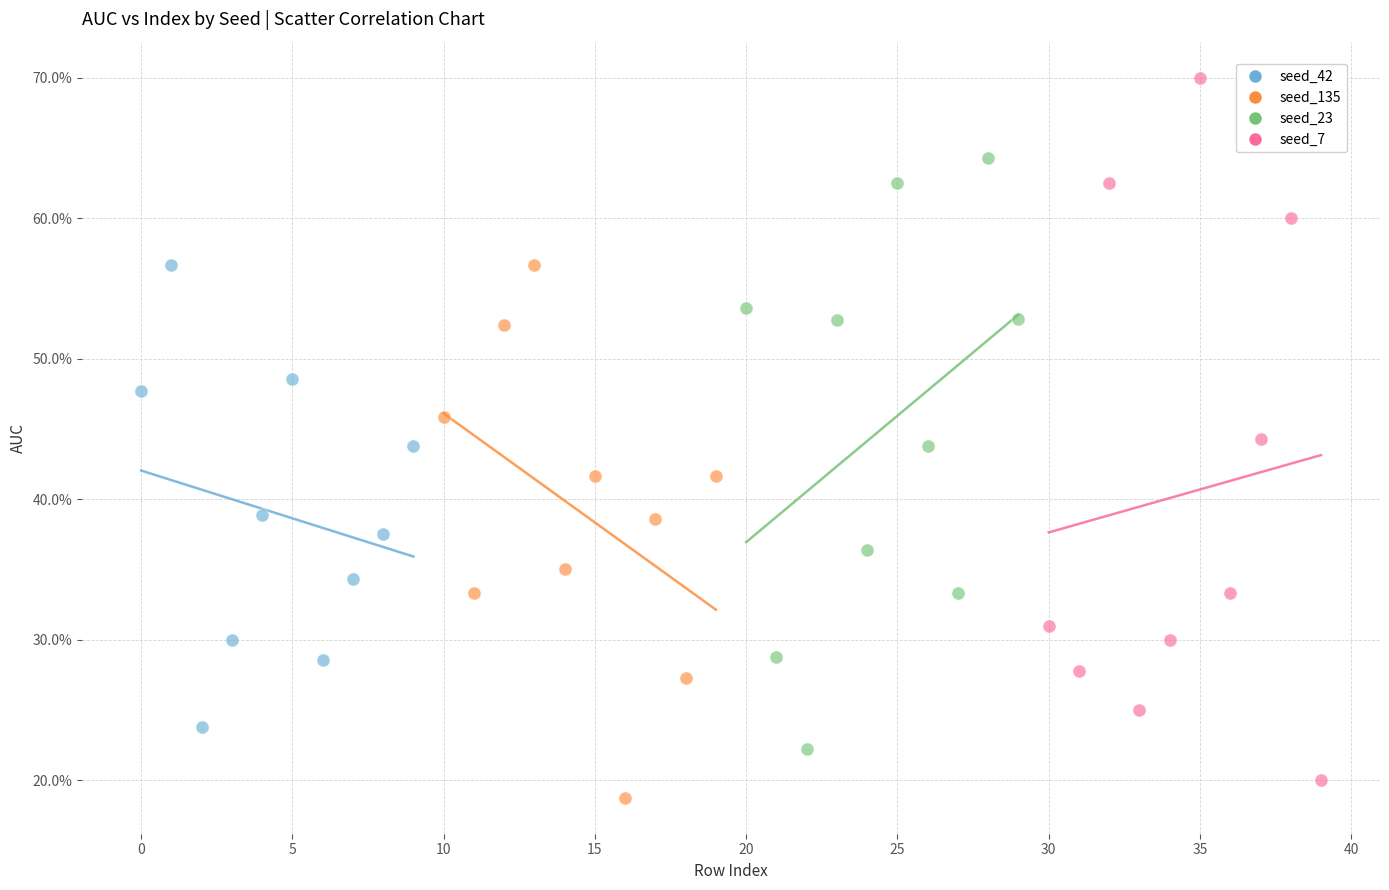

Which series reaches the maximum Y coordinate?

seed_7